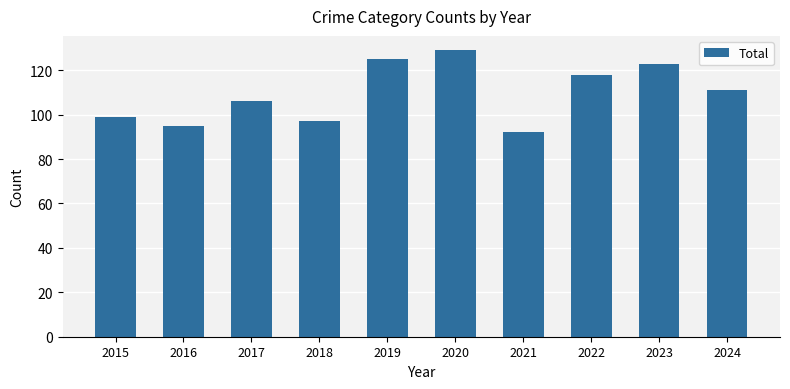

Which has a higher value, 2018 or 2015?

2015